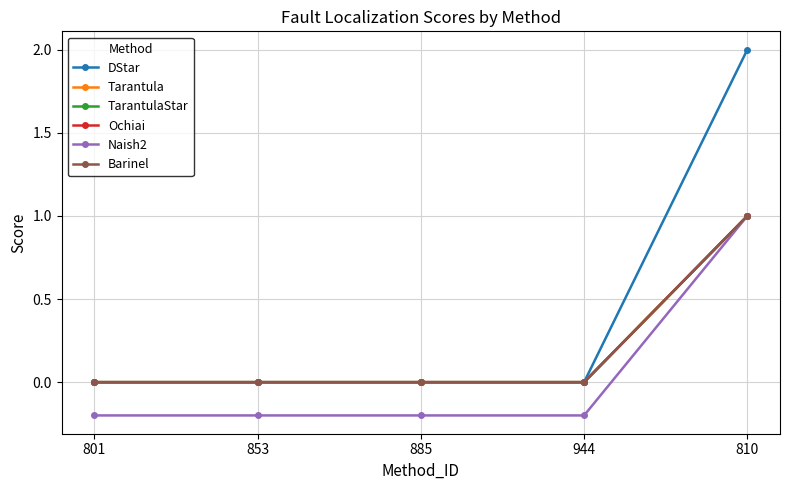

True or false: Barinel has more than 0 points higher than both neighbors.

False